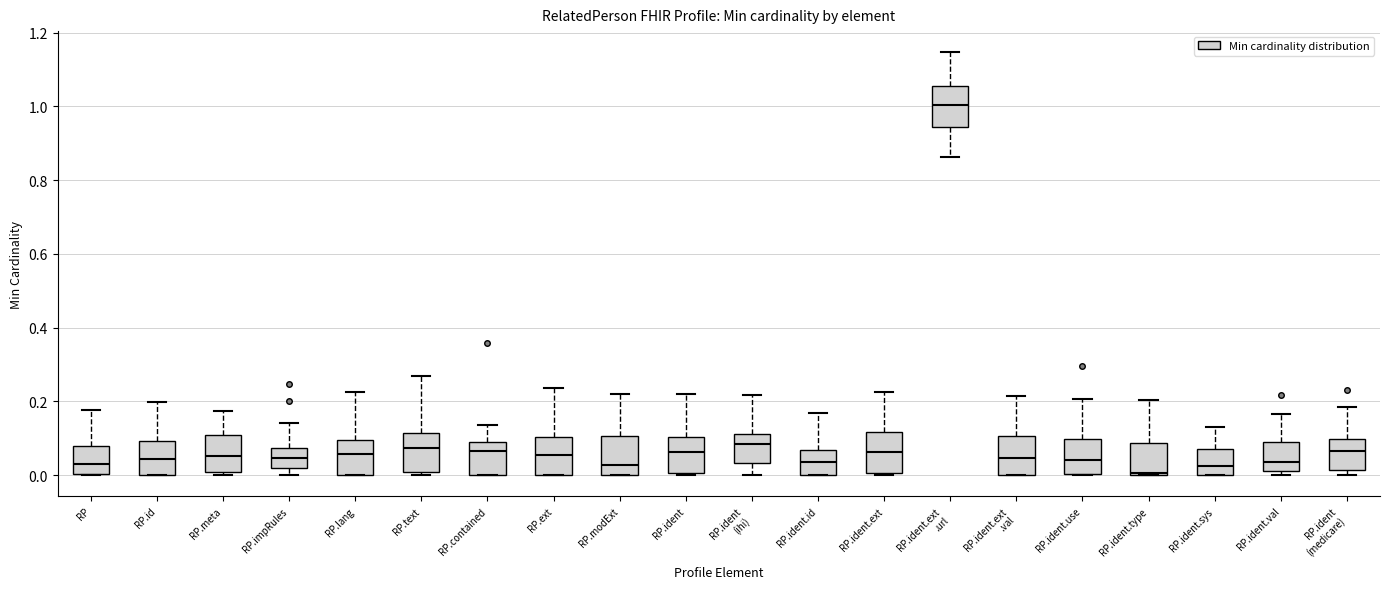

Reading left to right, read every box against the y-axis: the position of its median line, the range the box covers, and the ends of its whiskers. The values are not printed on the chart, so give them approximately, as read against the axis.

RP: median 0.04, box 0.00 to 0.08, whiskers 0.00 to 0.18
RP.id: median 0.04, box 0.00 to 0.10, whiskers 0.00 to 0.20
RP.meta: median 0.06, box 0.00 to 0.10, whiskers 0.00 (just below the box's lower edge) to 0.18
RP.impRules: median 0.04, box 0.02 to 0.08, whiskers 0.00 to 0.14
RP.lang: median 0.06, box 0.00 to 0.10, whiskers 0.00 to 0.22
RP.text: median 0.08, box 0.00 to 0.12, whiskers 0.00 (just below the box's lower edge) to 0.26
RP.contained: median 0.06, box 0.00 to 0.10, whiskers 0.00 to 0.14
RP.ext: median 0.06, box 0.00 to 0.10, whiskers 0.00 to 0.24
RP.modExt: median 0.02, box 0.00 to 0.10, whiskers 0.00 to 0.22
RP.ident: median 0.06, box 0.00 to 0.10, whiskers 0.00 to 0.22
RP.ident (ihi): median 0.08, box 0.04 to 0.12, whiskers 0.00 to 0.22
RP.ident.id: median 0.04, box 0.00 to 0.06, whiskers 0.00 to 0.16
RP.ident.ext: median 0.06, box 0.00 to 0.12, whiskers 0.00 to 0.22
RP.ident.ext .url: median 1.00, box 0.94 to 1.06, whiskers 0.86 to 1.14
RP.ident.ext .val: median 0.04, box 0.00 to 0.10, whiskers 0.00 to 0.22
RP.ident.use: median 0.04, box 0.00 to 0.10, whiskers 0.00 to 0.20
RP.ident.type: median 0.00 (just above the box's lower edge), box 0.00 to 0.08, whiskers 0.00 to 0.20
RP.ident.sys: median 0.02, box 0.00 to 0.08, whiskers 0.00 to 0.14
RP.ident.val: median 0.04, box 0.02 to 0.08, whiskers 0.00 to 0.16
RP.ident (medicare): median 0.06, box 0.02 to 0.10, whiskers 0.00 to 0.18